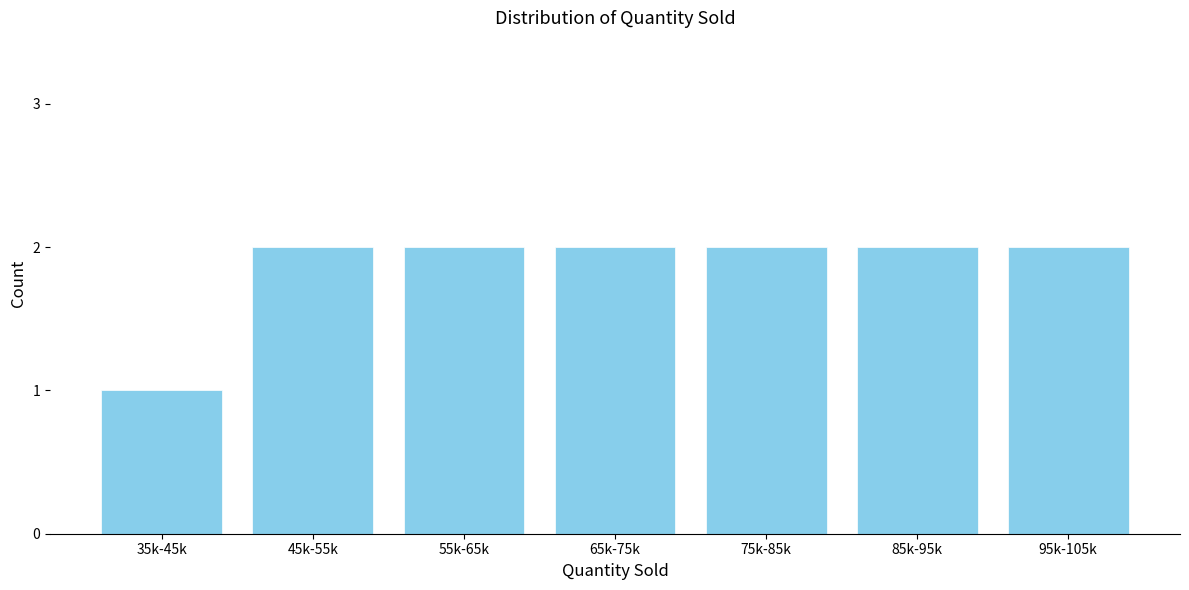

Reading left to right, transcribe all the data shown in this chart.

35k-45k=1	45k-55k=2	55k-65k=2	65k-75k=2	75k-85k=2	85k-95k=2	95k-105k=2